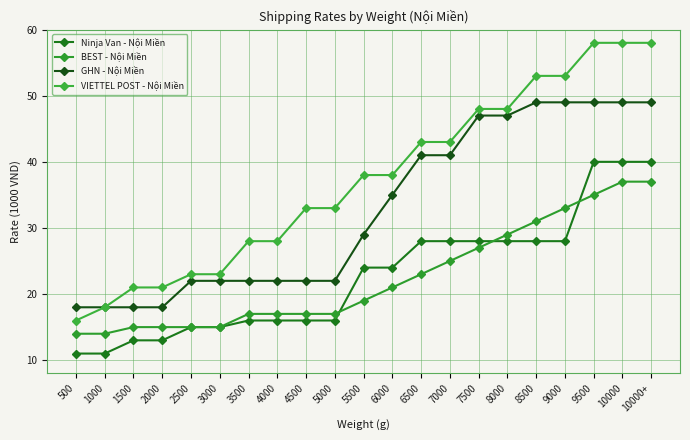

What is the difference between the highest and lowest values at 2500?

8